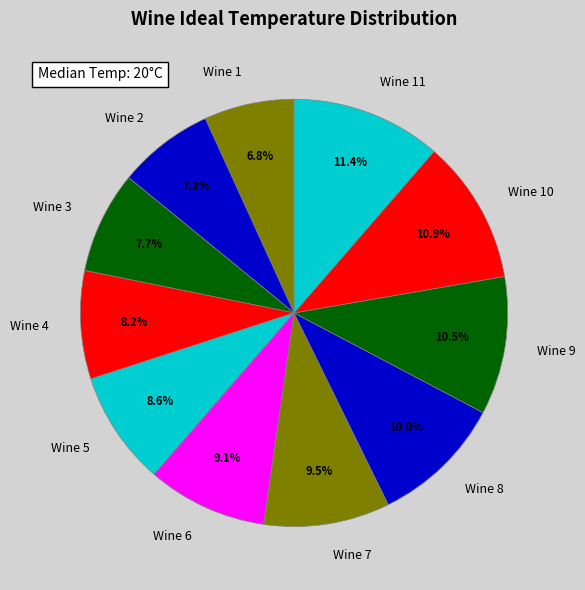

What is the ratio of the value at Wine 2 to the value at Wine 8?

0.7